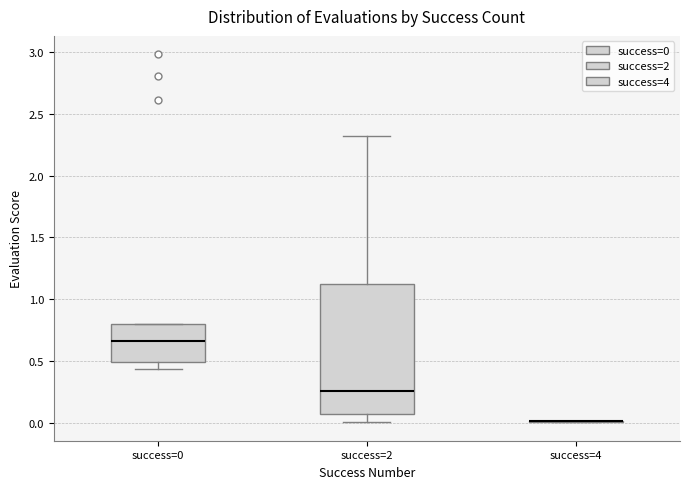

Which box is the tallest, from its lower edge to its upper edge?

success=2